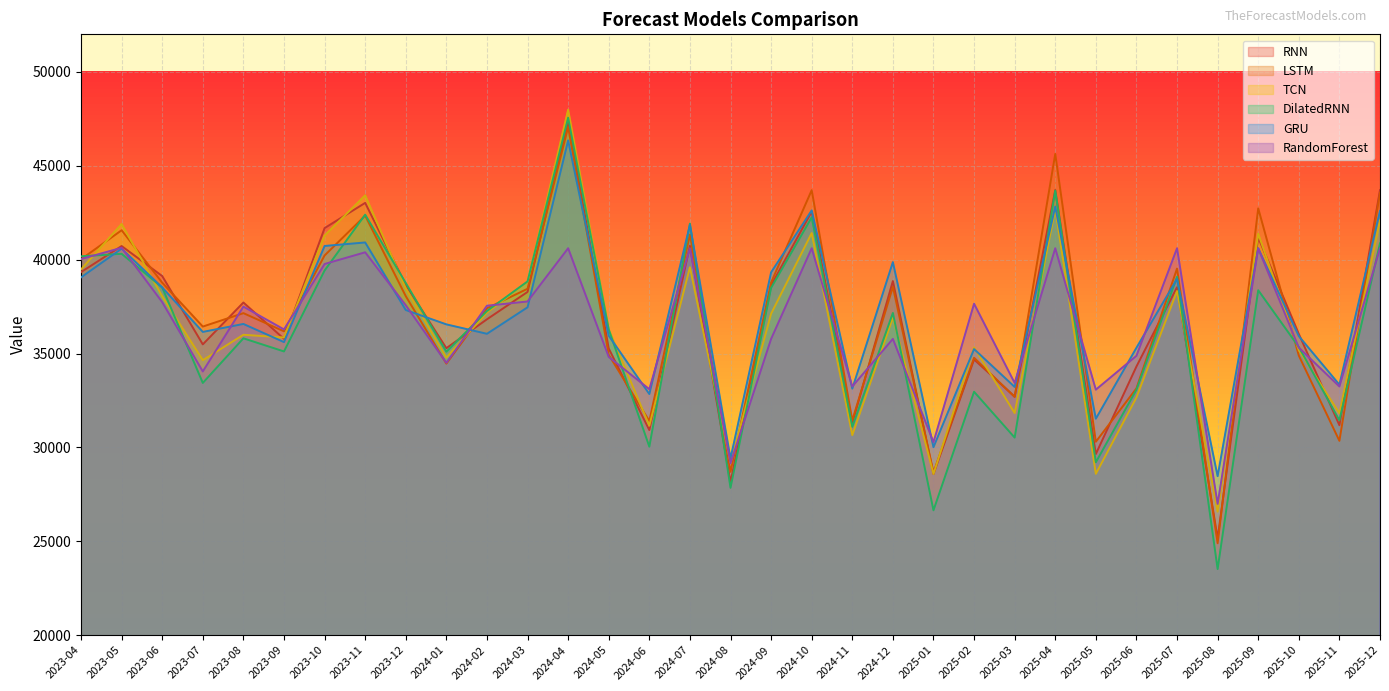

What is the label of the 15th point from the left?

2024-06